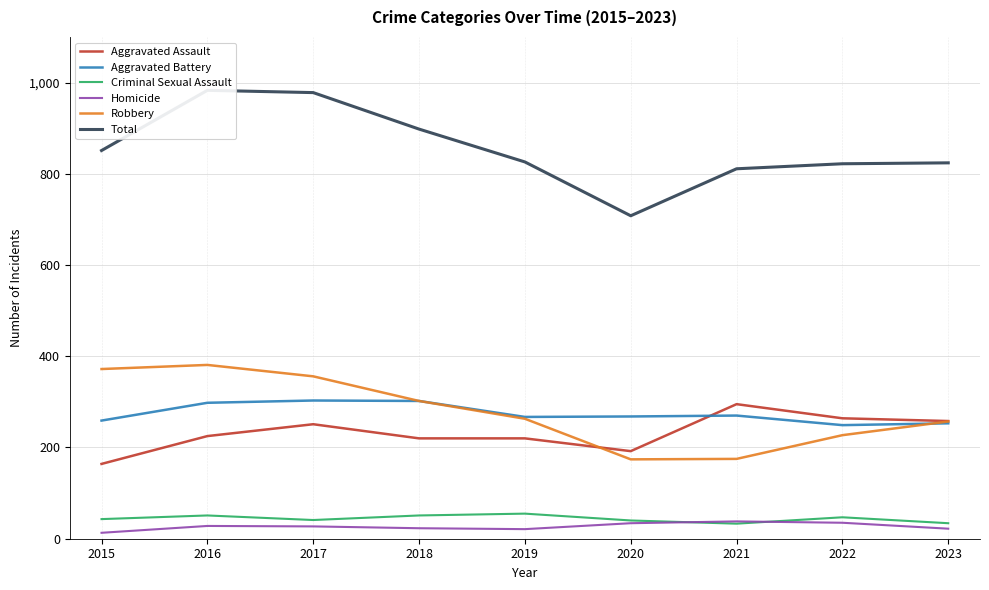

What is the approximate value of Homicide at 2023, to the nearest 10?

20